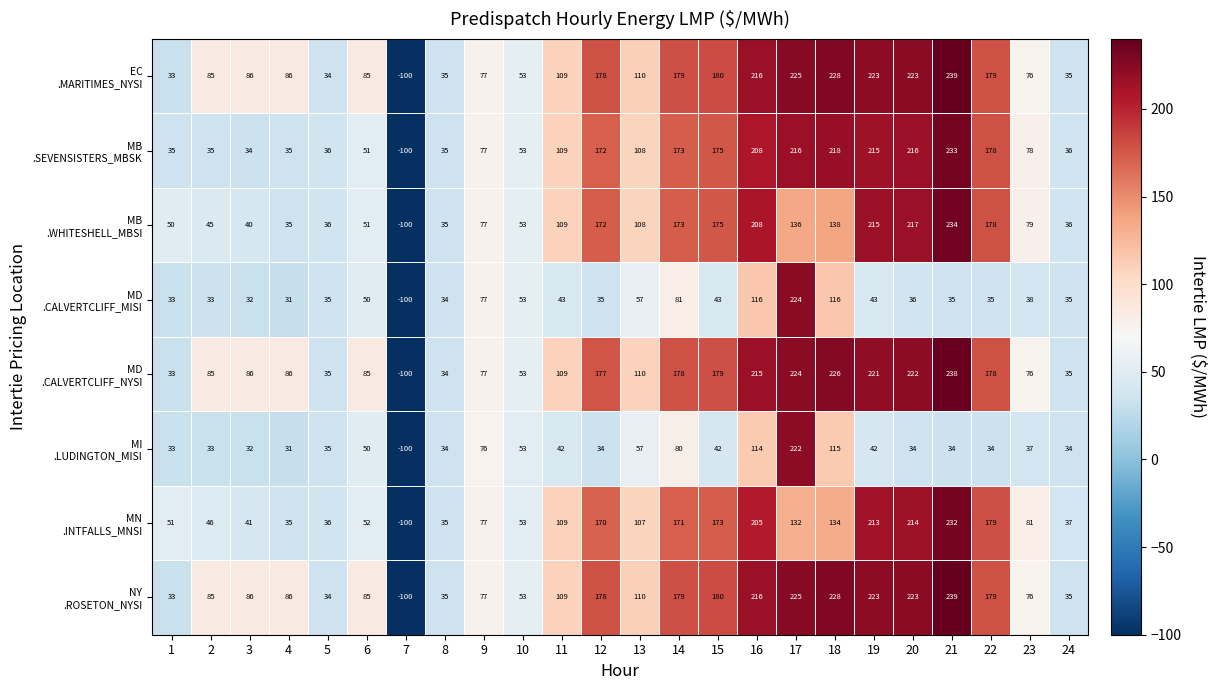

What is the spread (max minus min) of values at 23?

44